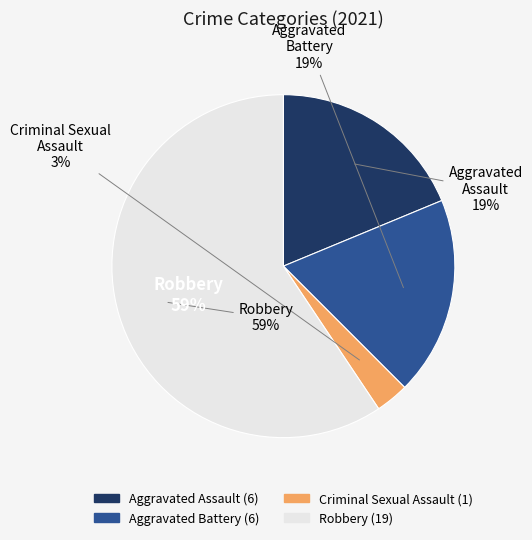

What is the total percentage of Aggravated Assault and Criminal Sexual Assault?

21.9%